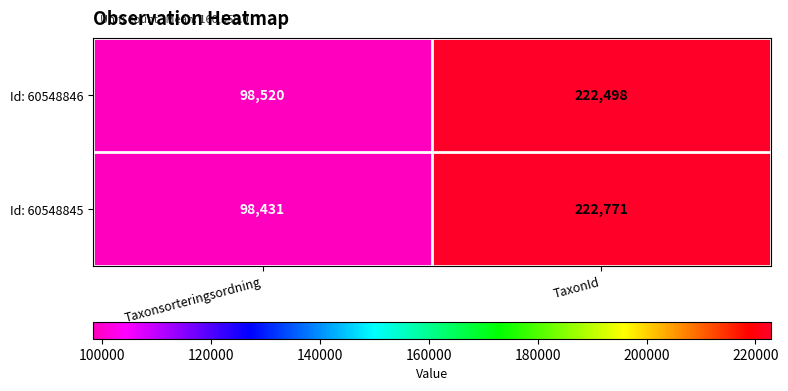

Count the number of categories in the chart.

2